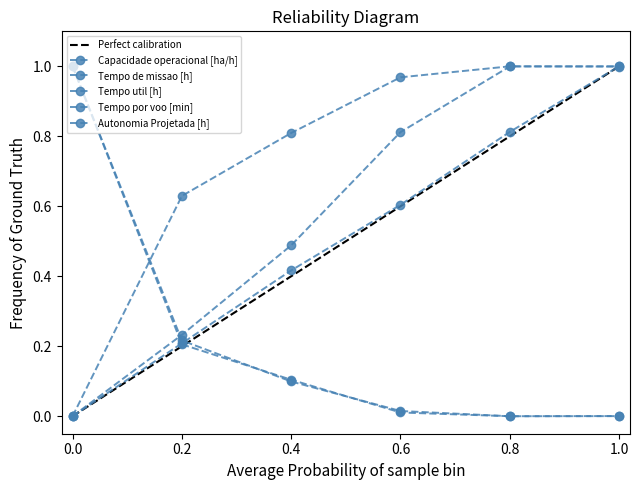

Reading right to left, what are all the values shown in this chart?

Capacidade operacional [ha/h]: 1.0	1.0	1.0	0.8	0.6	0.0
Tempo de missao [h]: 0.0	0.0	0.0	0.1	0.2	1.0
Tempo util [h]: 0.0	0.0	0.0	0.1	0.2	1.0
Tempo por voo [min]: 1.0	1.0	0.8	0.5	0.2	0.0
Autonomia Projetada [h]: 1.0	0.8	0.6	0.4	0.2	0.0